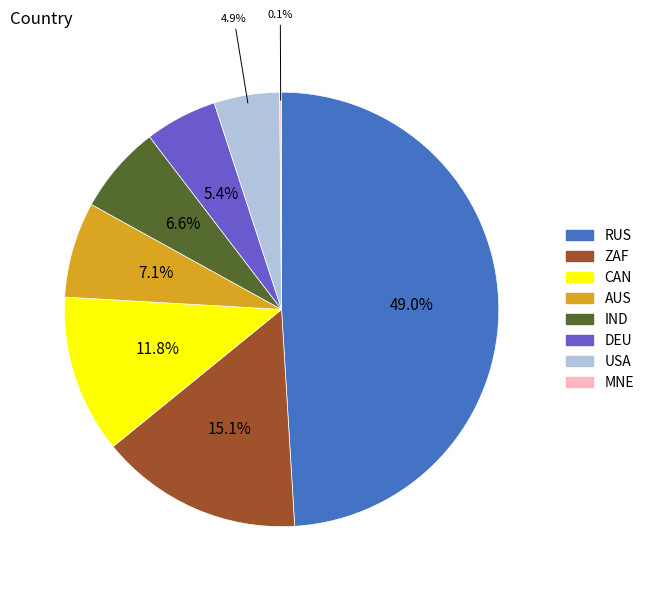

Which slice is the largest?

RUS